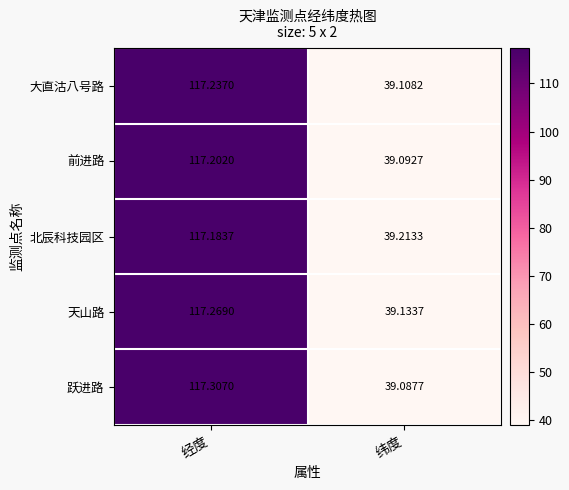

At which label is 前进路 closest to 78?

纬度